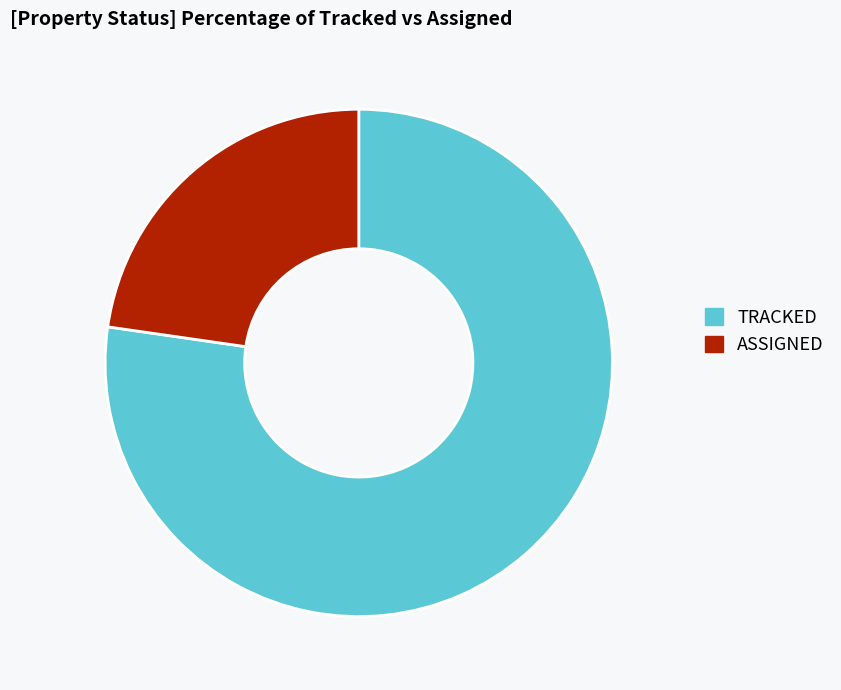

Is it true that TRACKED is 83% of the pie?

False